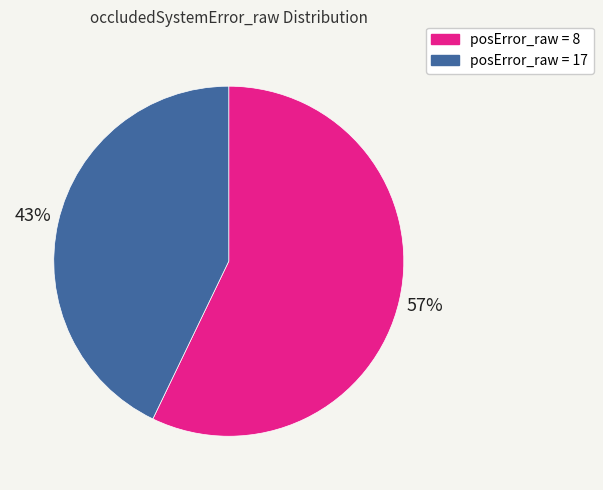

Combined, do posError_raw = 17 and posError_raw = 8 account for over 50%?

Yes